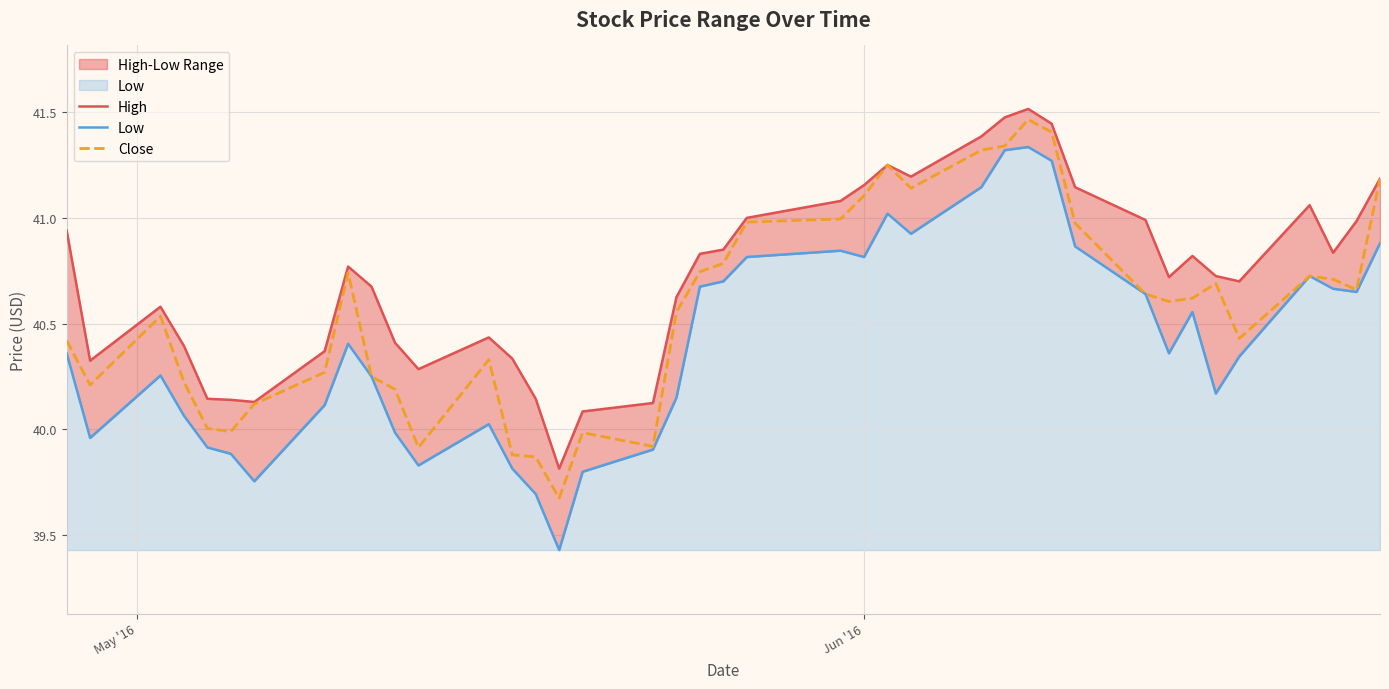

What is the minimum value for Close?

39.7